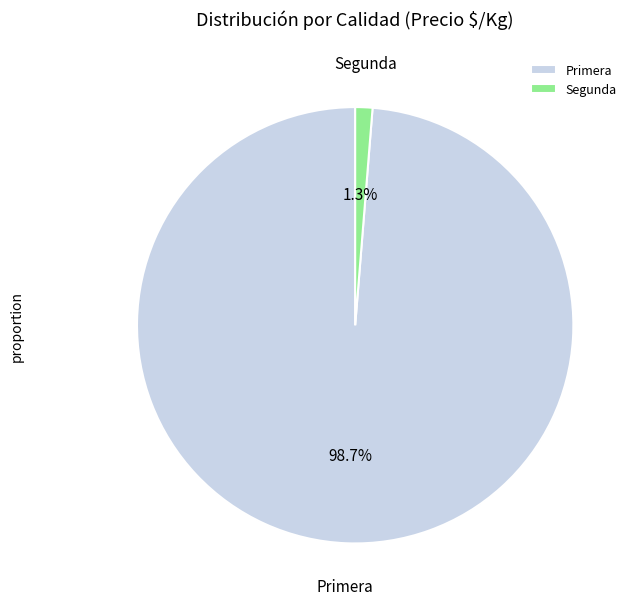

Do Segunda and Primera together represent more than half of the pie?

Yes